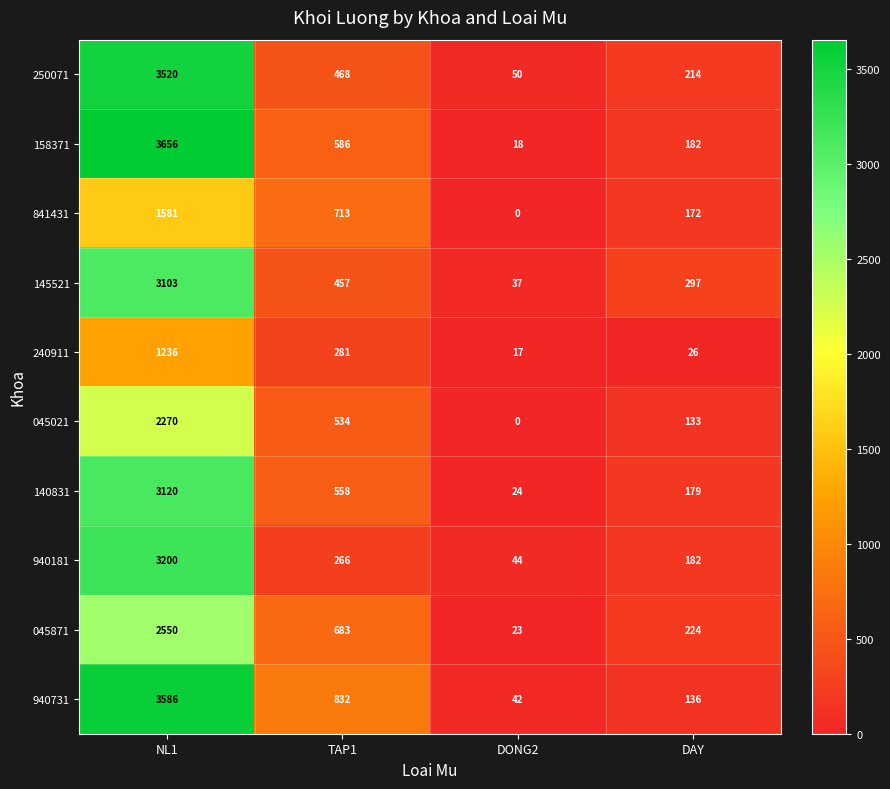

What is the spread (max minus min) of values at DAY?

271